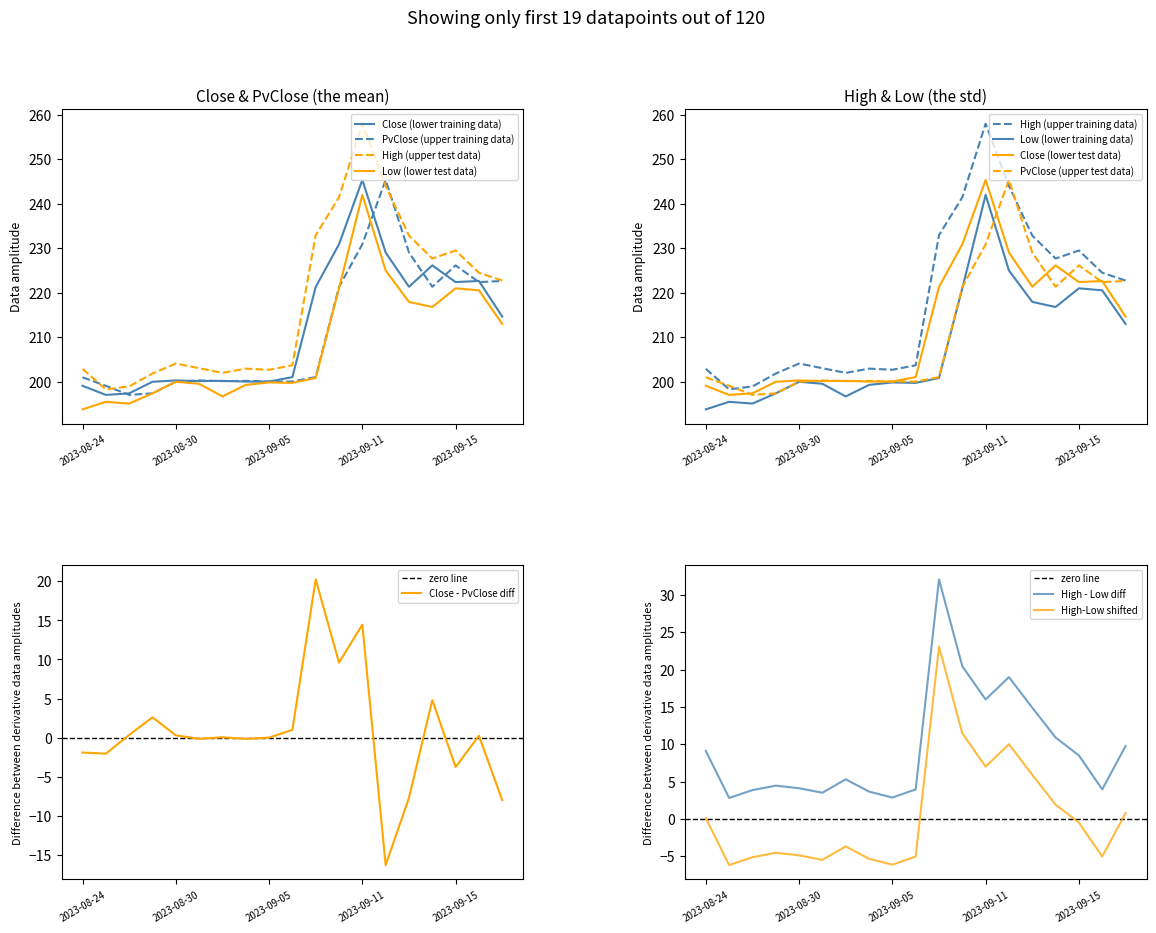

How many series are shown in this chart?

4